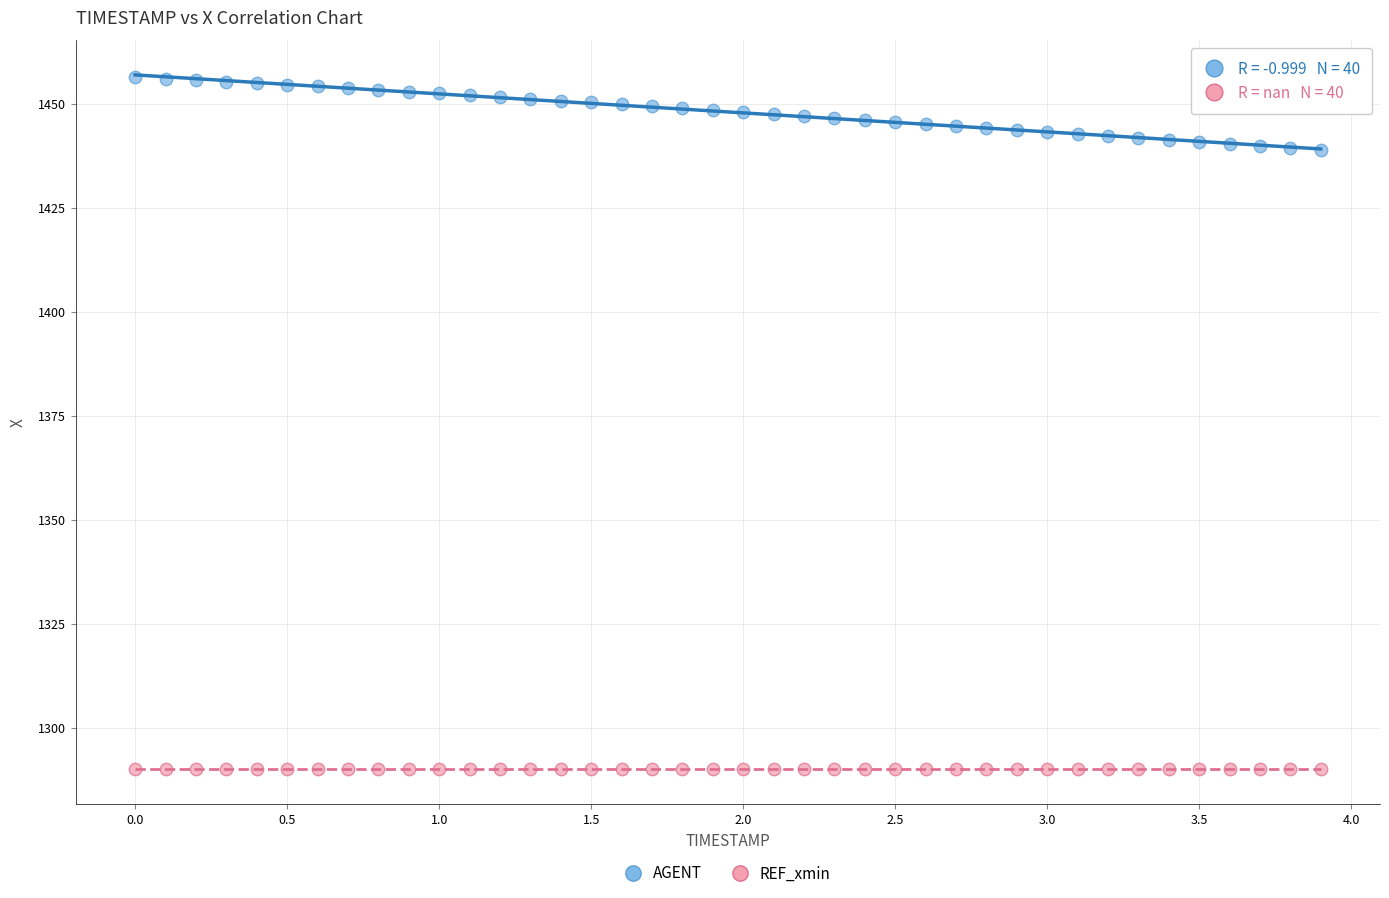

Which series contains the lowest Y value?

REF_xmin